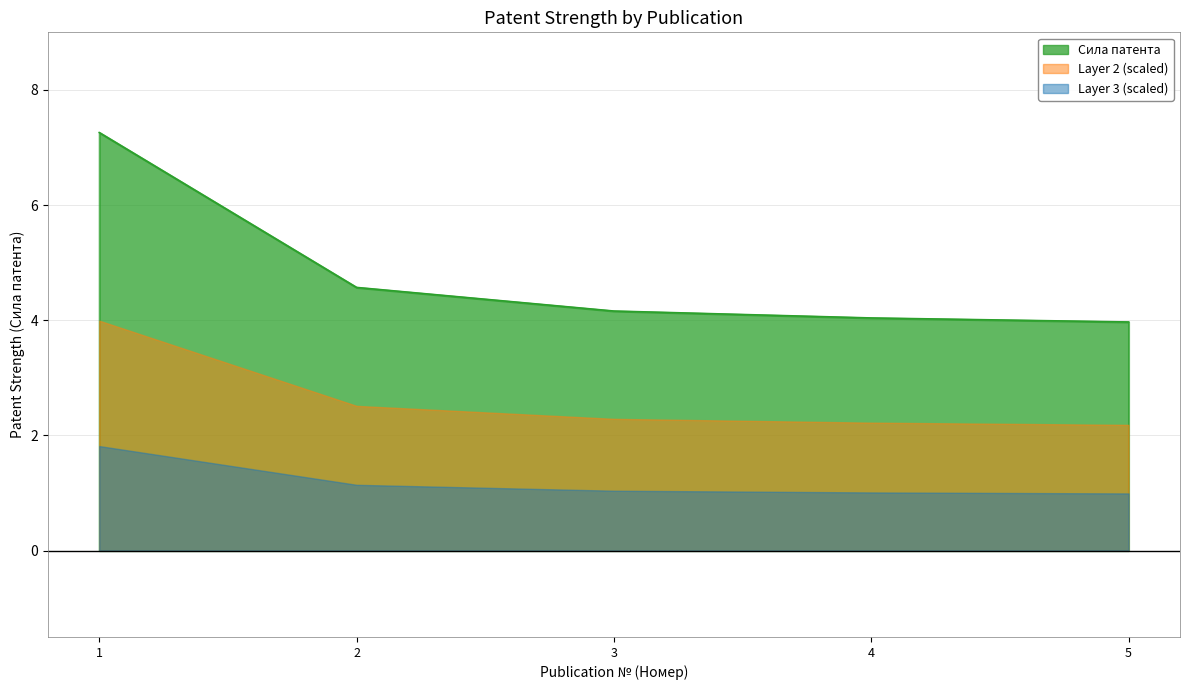

What is the minimum value shown in the chart?

4.0